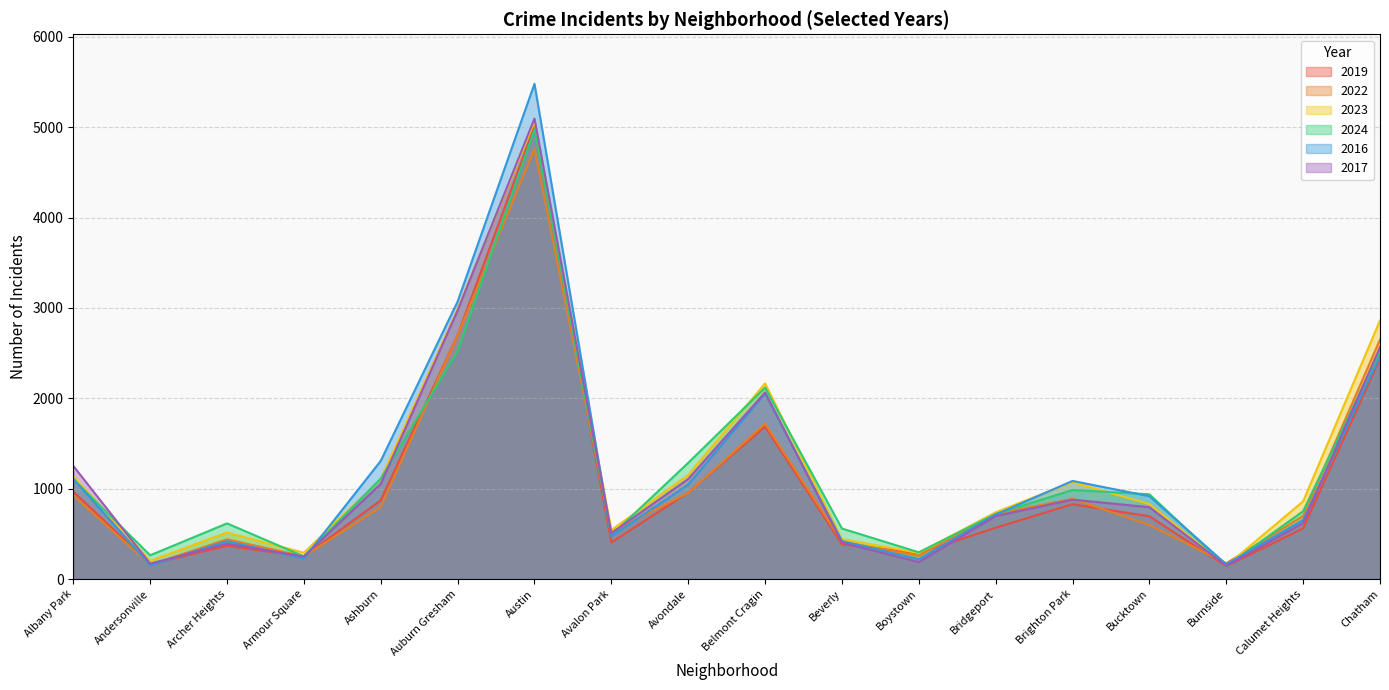

Which has a higher value, Avondale or Brighton Park?

Avondale